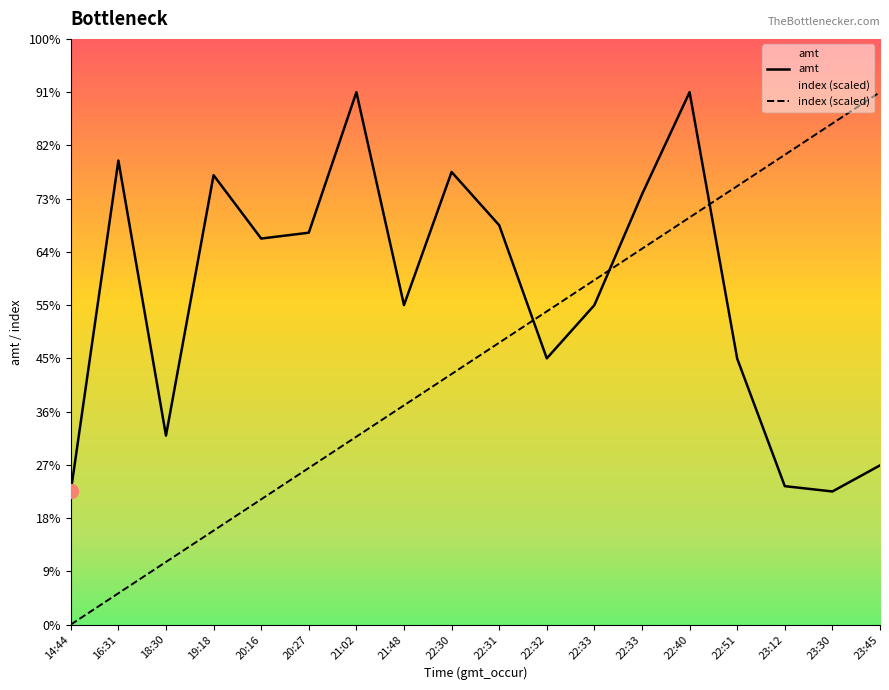

Rank the series at 23:30 from lowest to highest value.

amt, index (scaled)